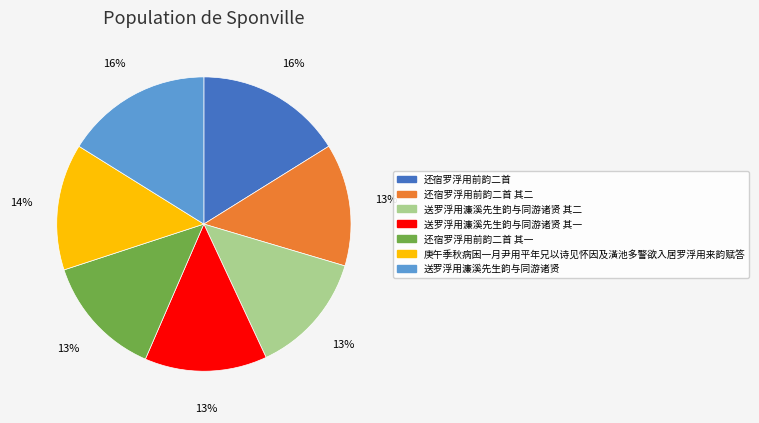

To the nearest percent, what is the average slice percentage?

14%